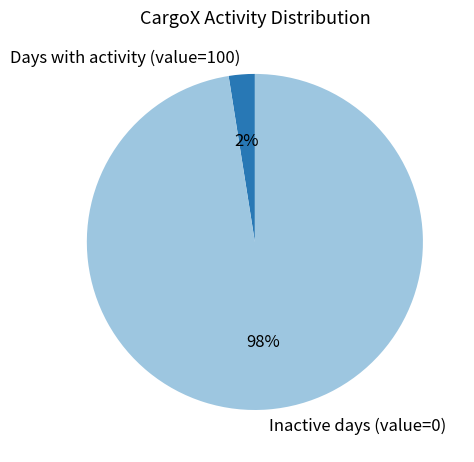

Between Inactive days (value=0) and Days with activity (value=100), which is larger?

Inactive days (value=0)